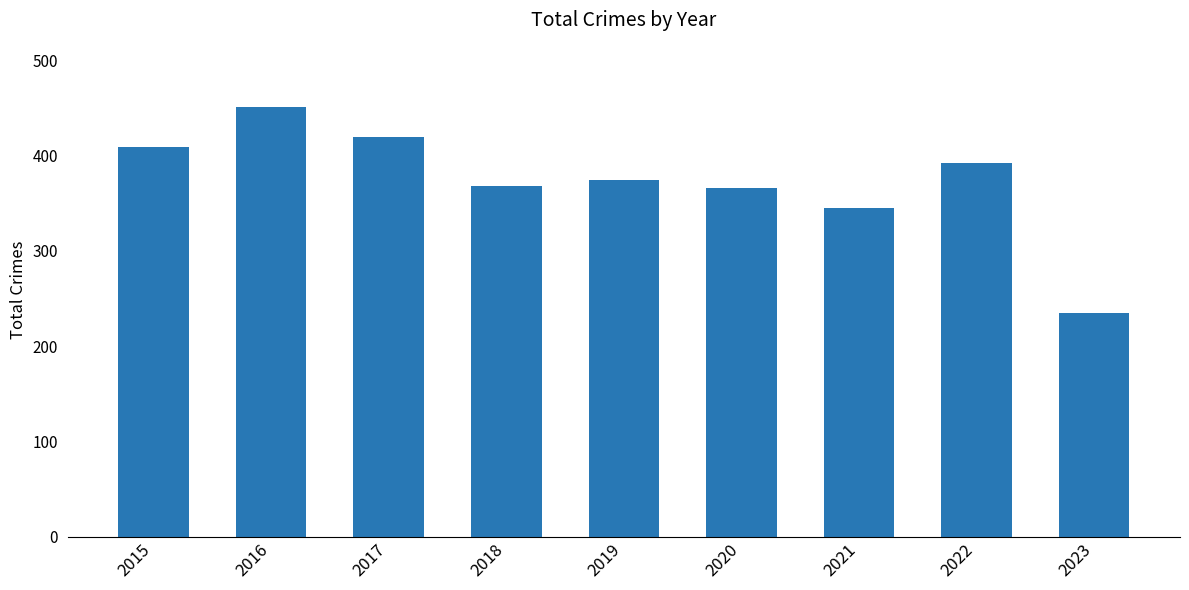

Read the value at 2015.

409